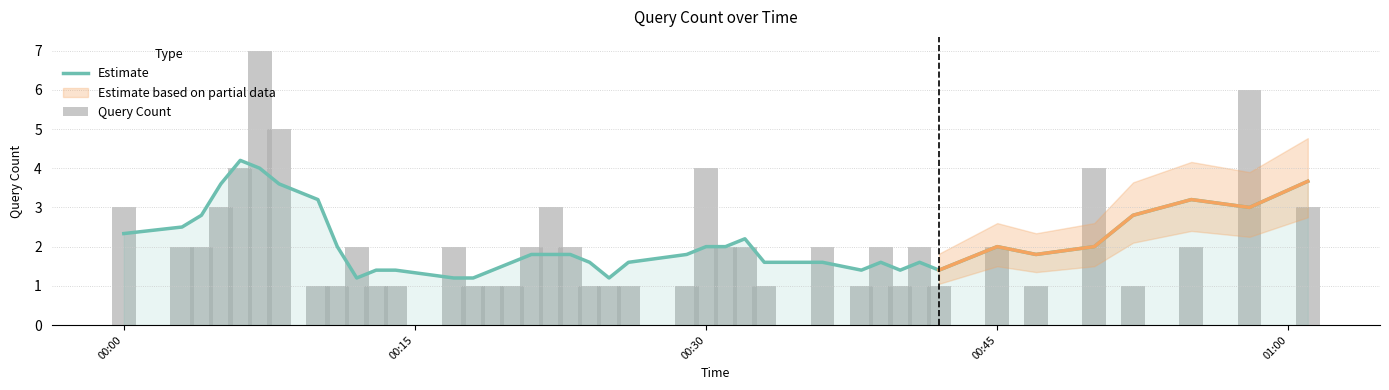

What is the smallest value displayed?

1.0